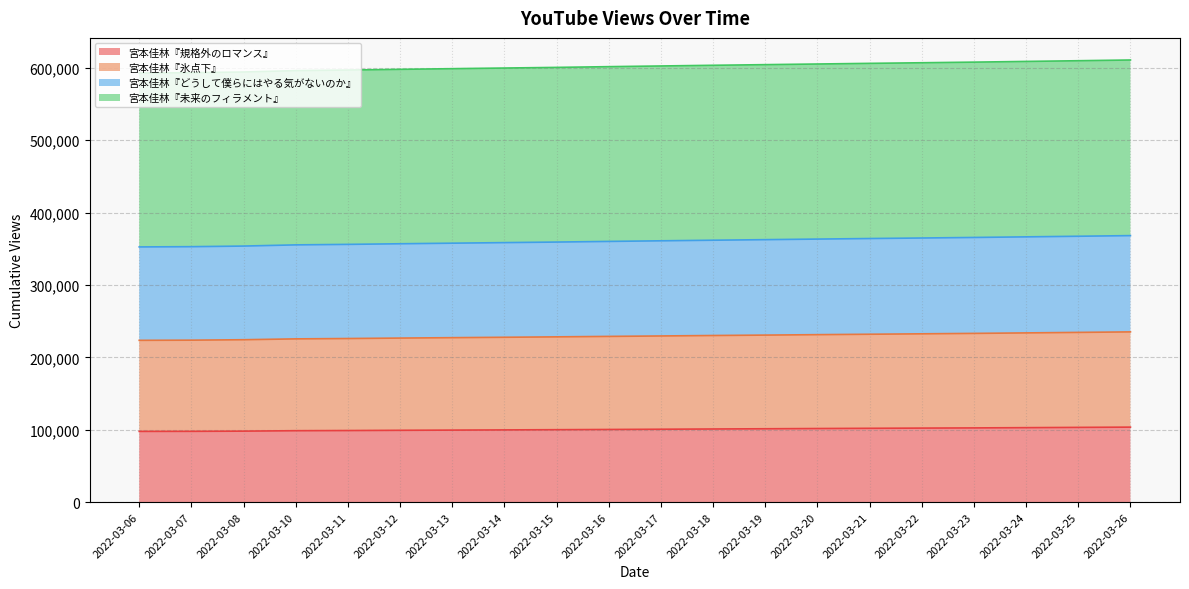

Where is 宮本佳林『規格外のロマンス』 nearest to the value 100605?

2022-03-17